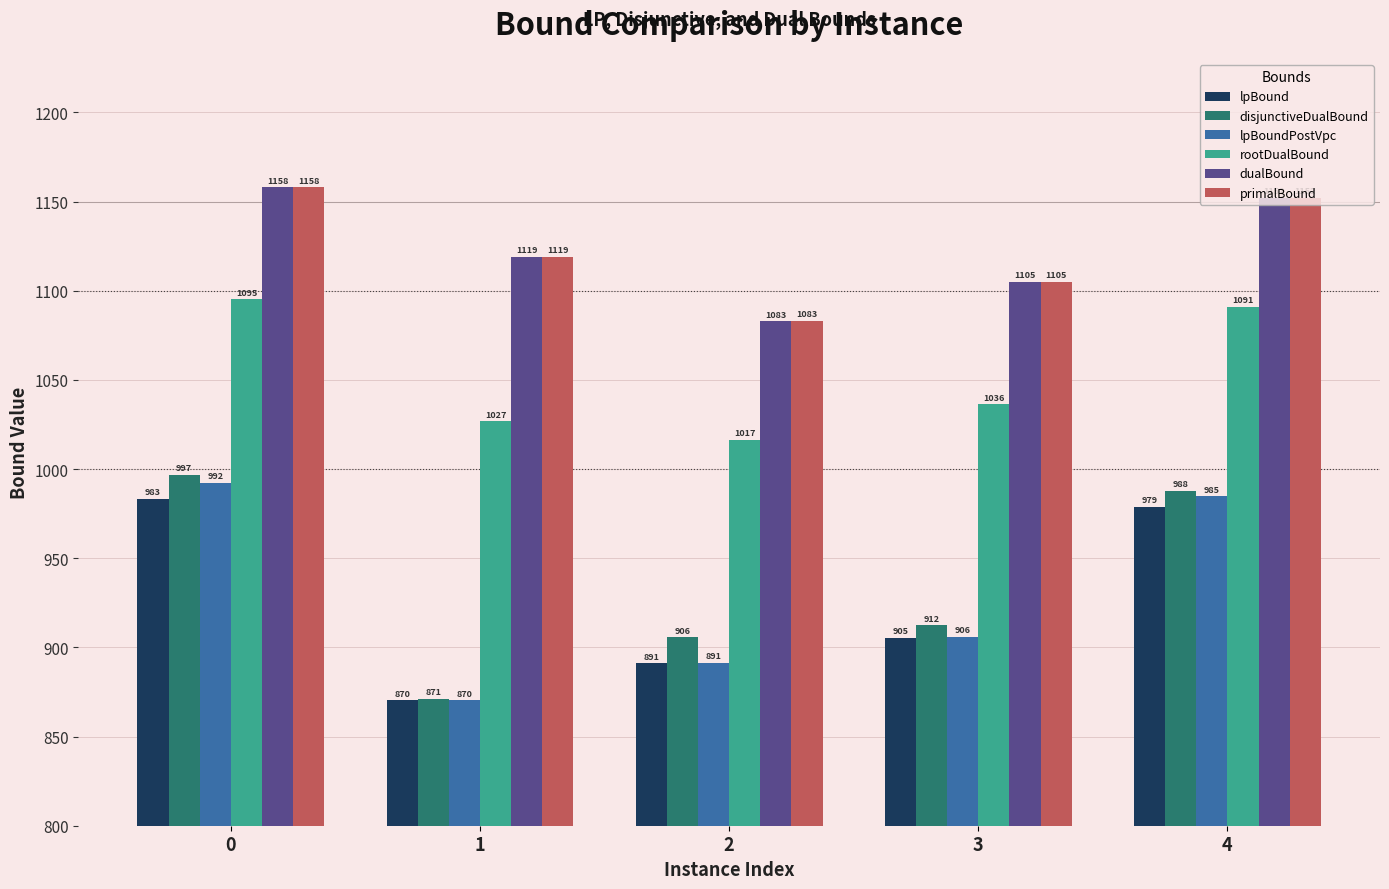

What is the sum of all dualBound values?

5616.8